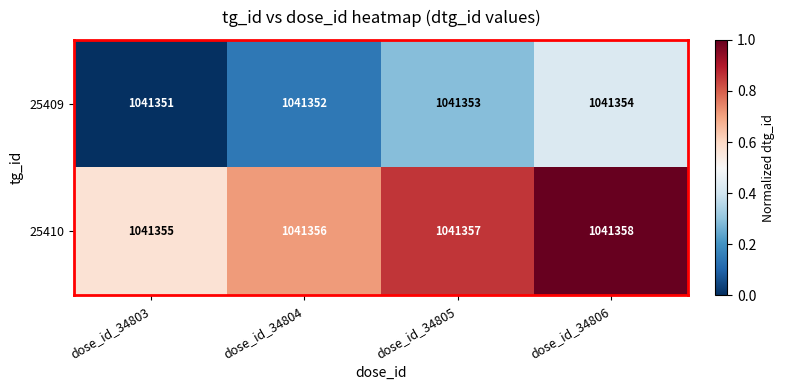

The 25410 series shows 312815 at dose_id_34805. True or false?

False